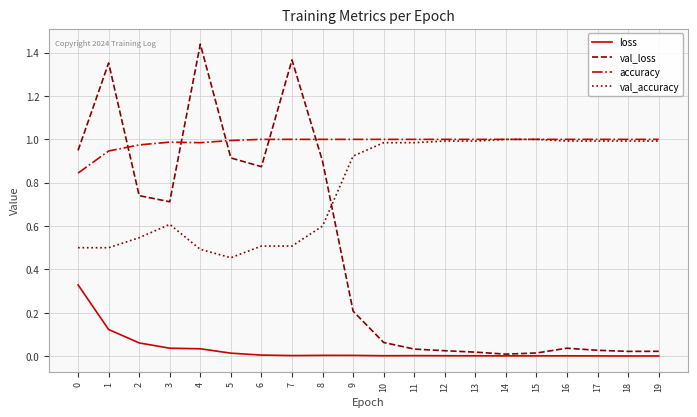

True or false: accuracy and loss intersect in this chart.

False